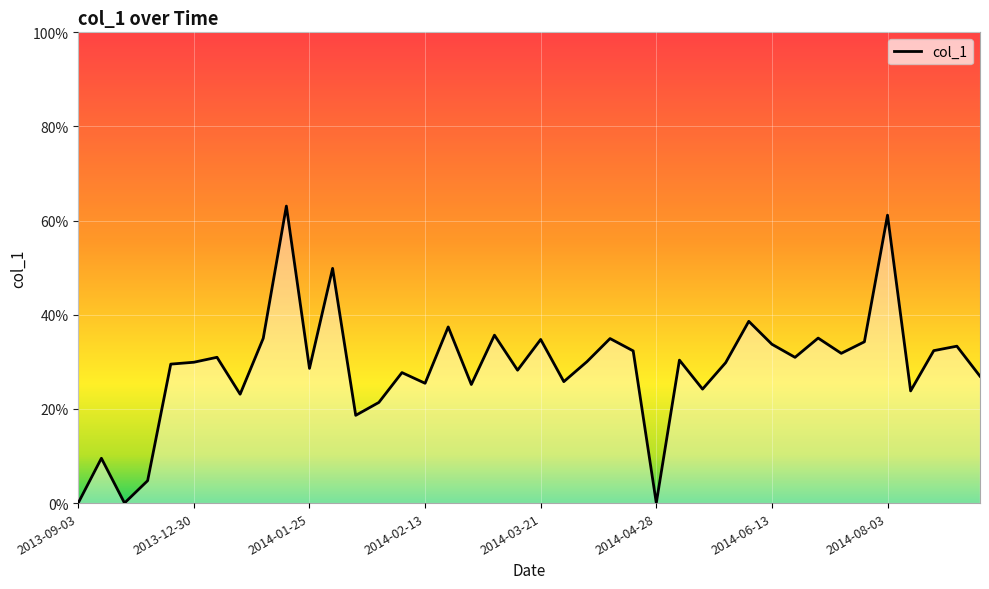

List the labels in order of value, largest first.

9, 35, 11, 29, 16, 18, 32, 8, 23, 20, 34, 30, 38, 37, 24, 33, 2014-06-13, 31, 26, 22, 2014-04-28, 28, 2014-03-21, 10, 19, 14, 39, 21, 15, 17, 27, 36, 2014-08-03, 13, 12, 2013-12-30, 2014-02-13, 2013-09-03, 25, 2014-01-25